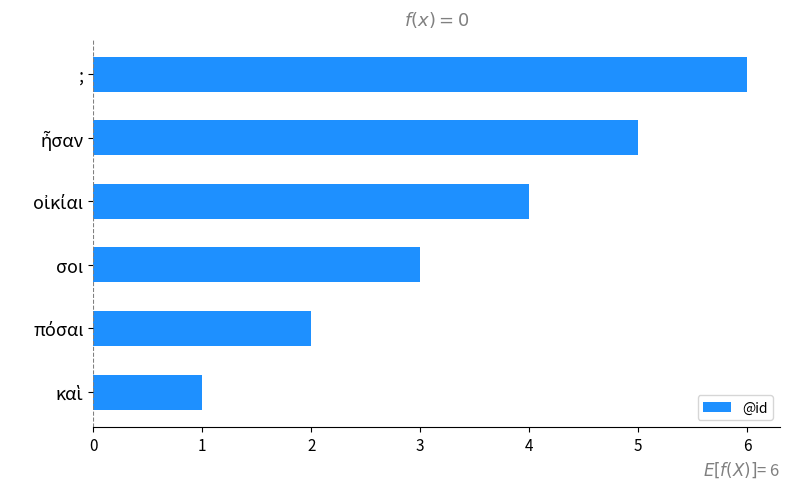

How many distinct data groups are displayed?

1